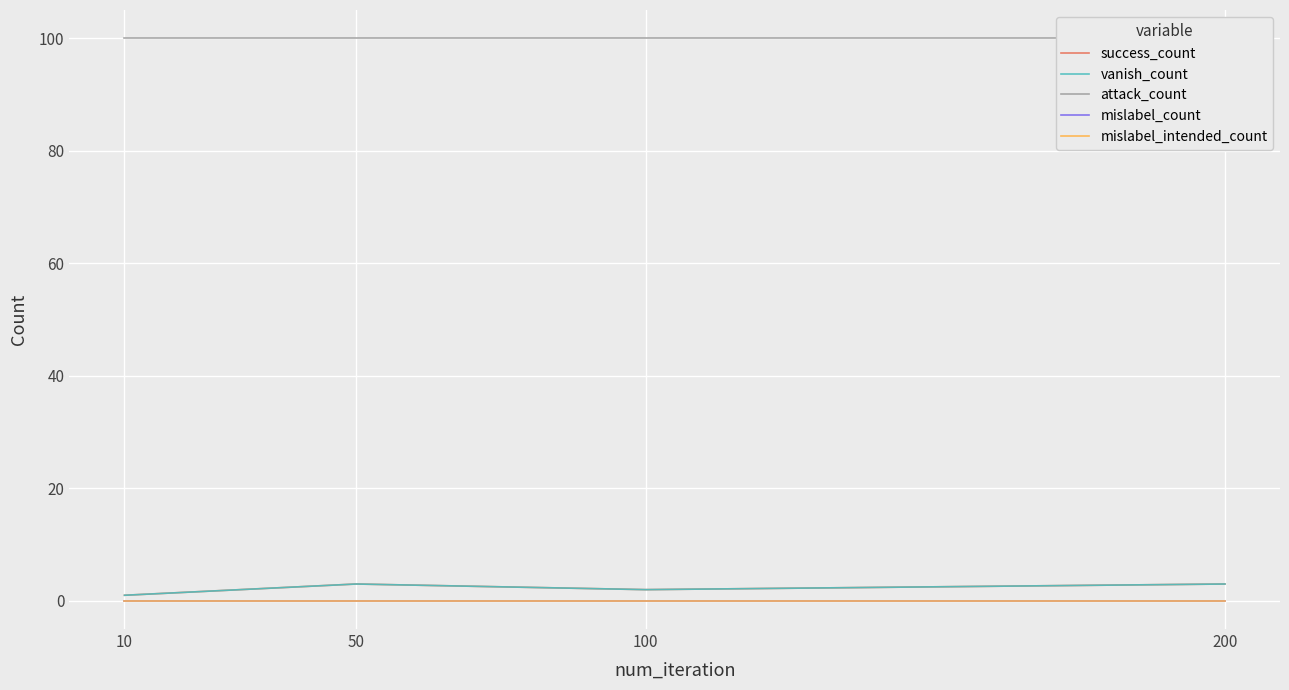

Reading right to left, what are all the values shown in this chart?

success_count: 3	2	3	1
vanish_count: 3	2	3	1
attack_count: 100	100	100	100
mislabel_count: 0	0	0	0
mislabel_intended_count: 0	0	0	0